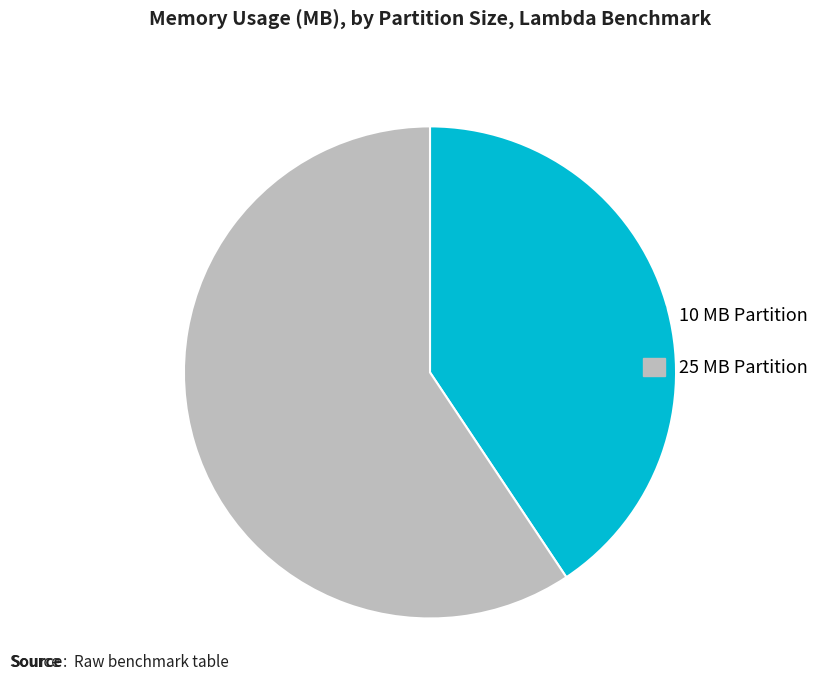

Is there any slice that represents more than half of the pie?

Yes